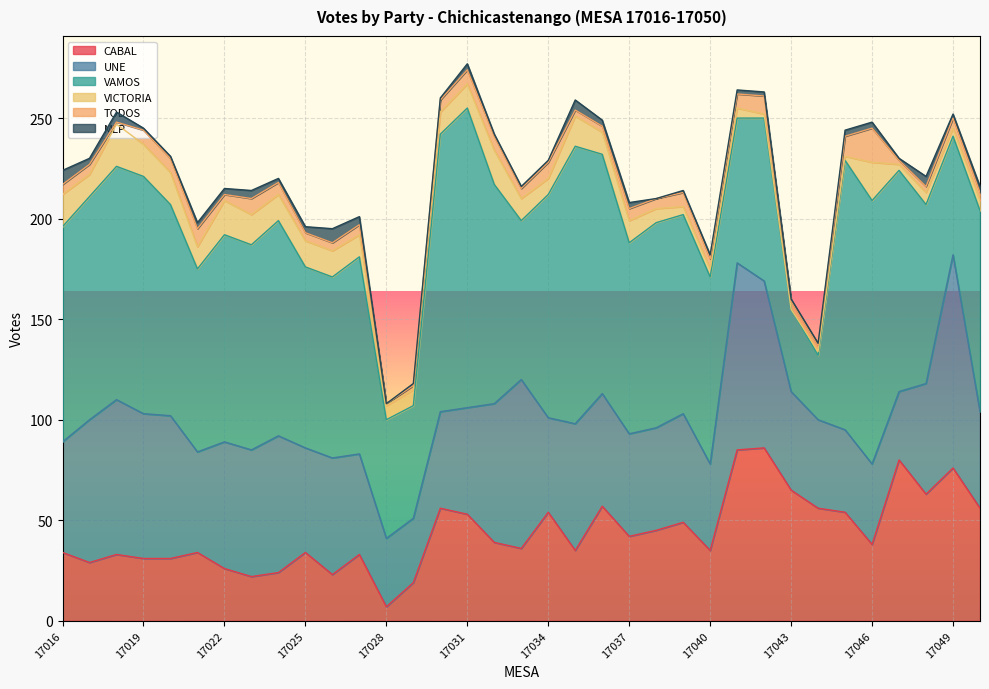

At which label does MLP reach its peak?

17016